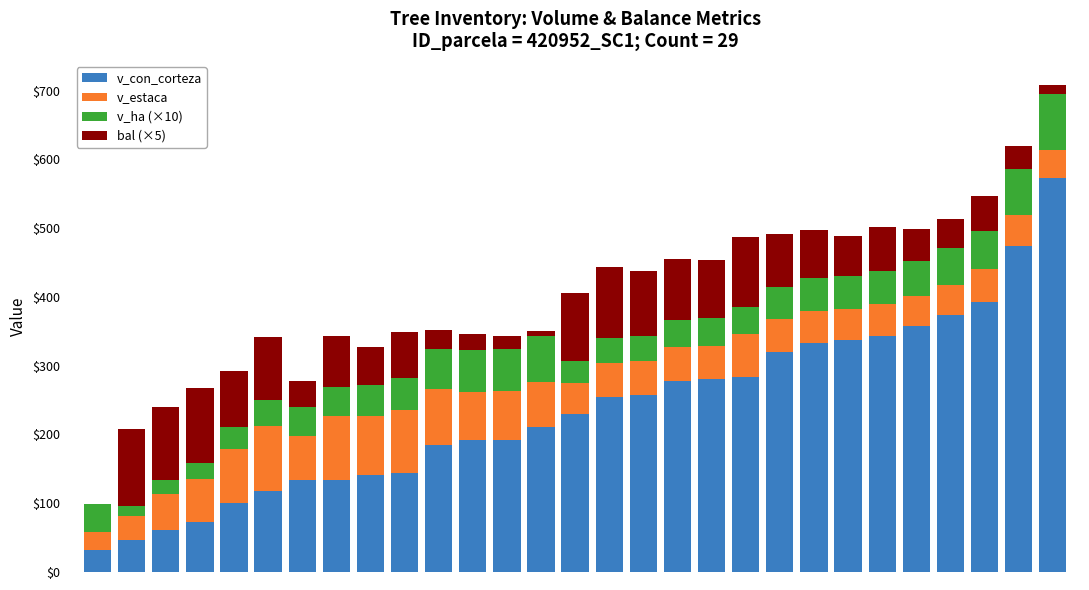

What is the highest value of the v_con_corteza series?

572.5